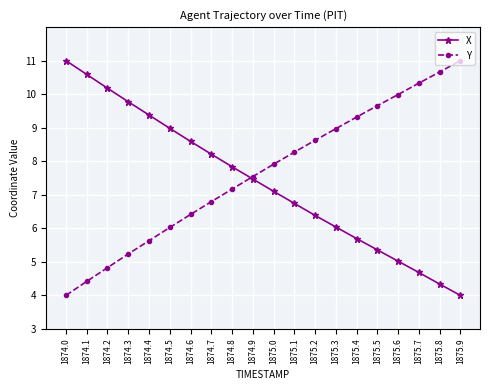

What is the difference between the highest and lowest values at 1875.4?

3.6